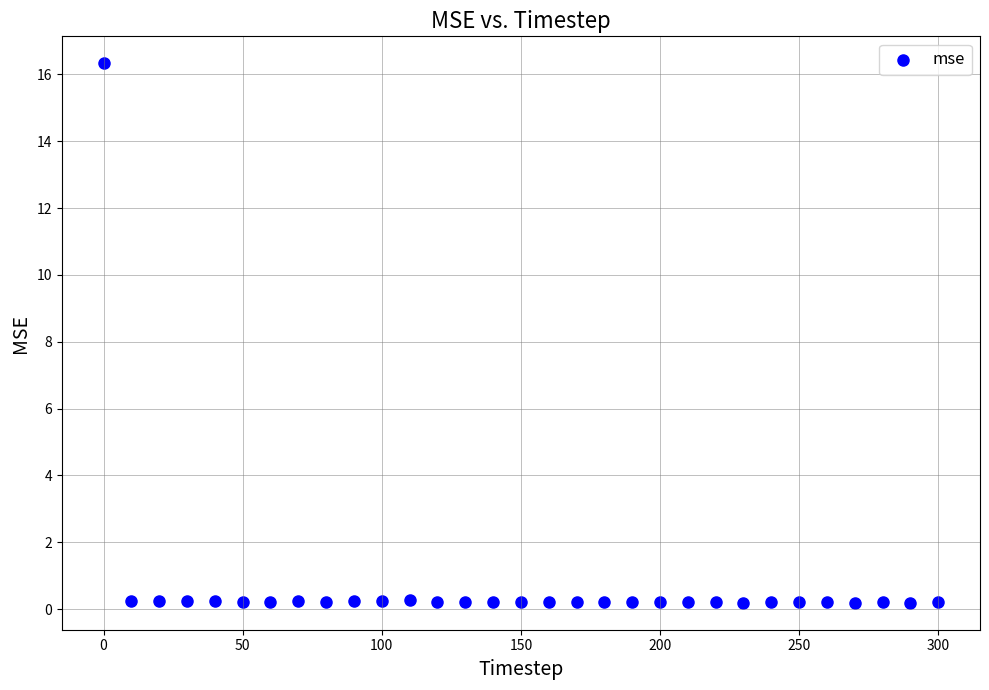

What is the range of X values (max minus min)?

300.0